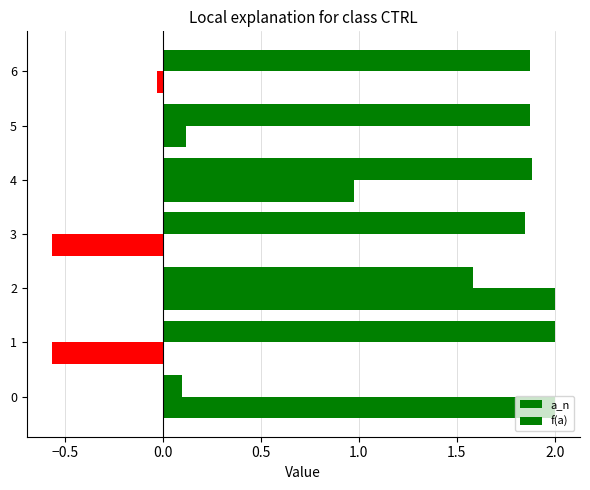

How many data points in a_n are above 1?

6